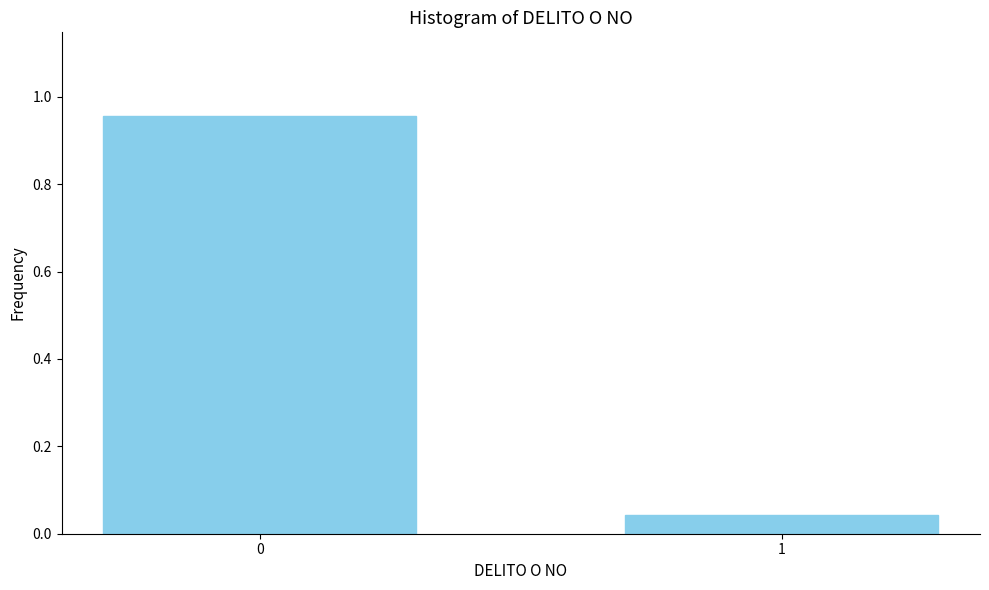

What is the change in value from 0 to 1?

-0.9